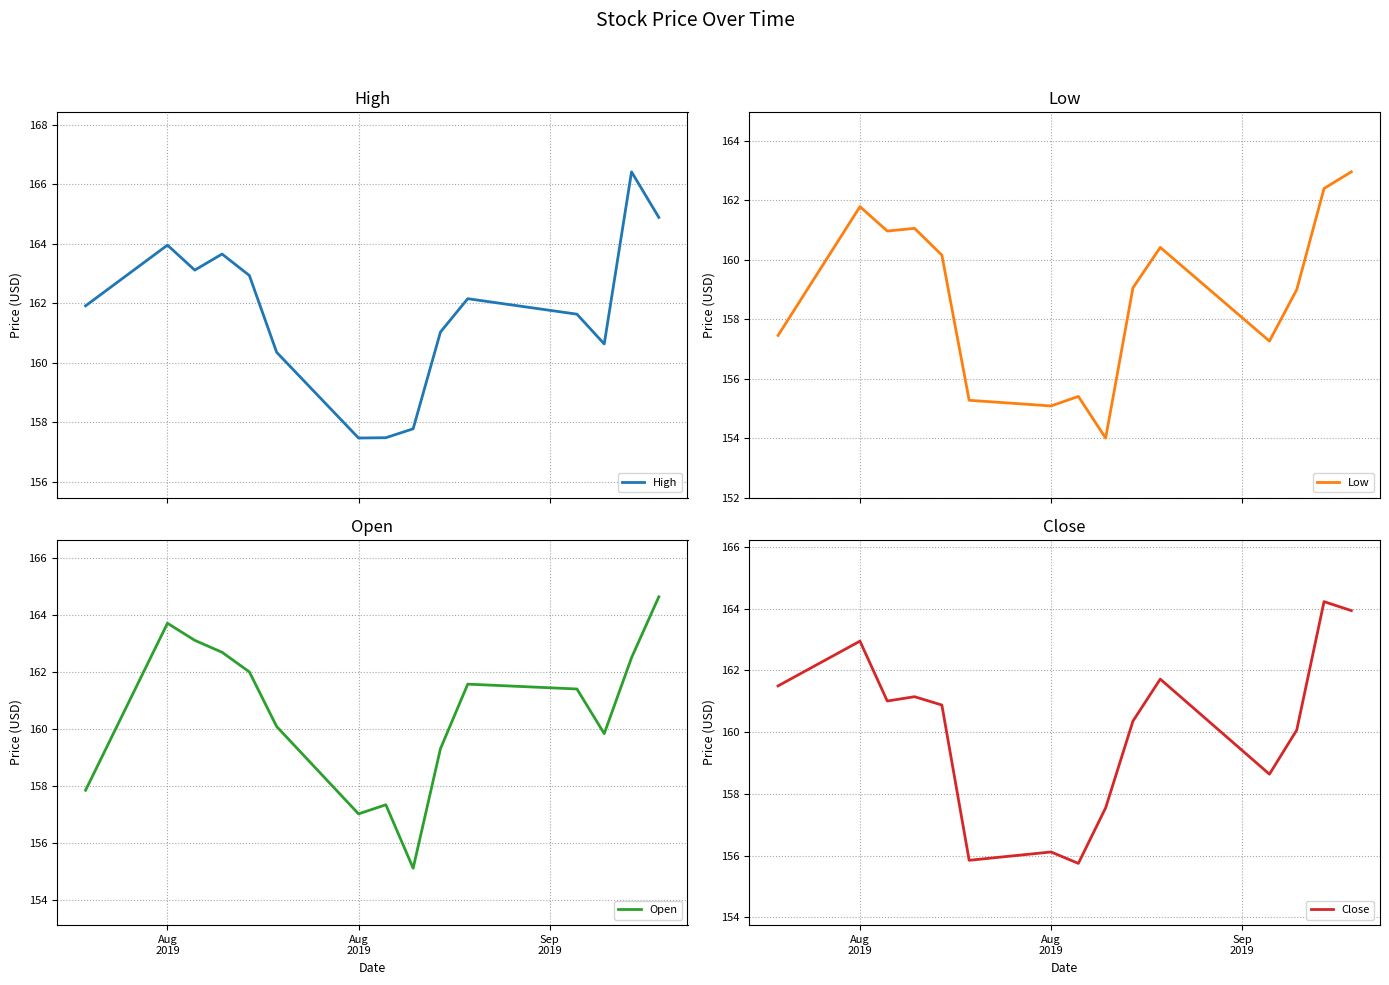

What is the lowest value of the High series?

157.5